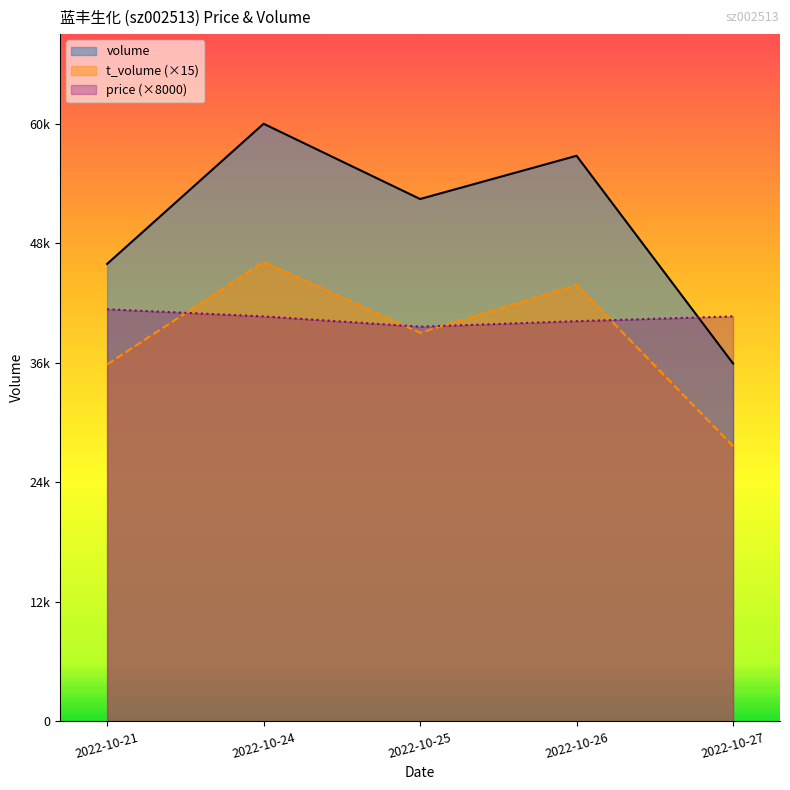

Is the value of t_volume at 2022-10-25 greater than the value of volume at 2022-10-27?

Yes